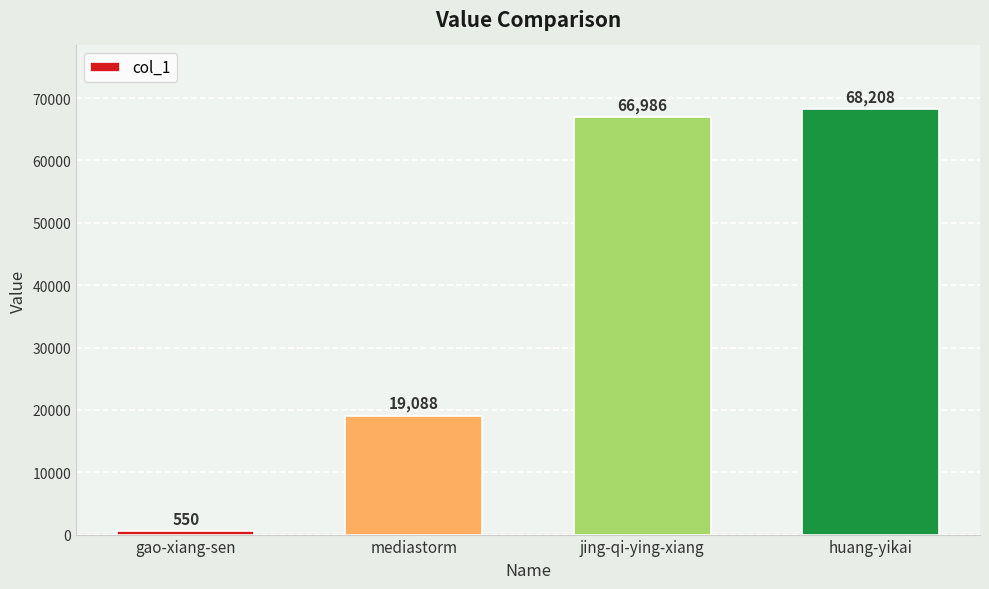

Which label corresponds to the largest value in the chart?

huang-yikai